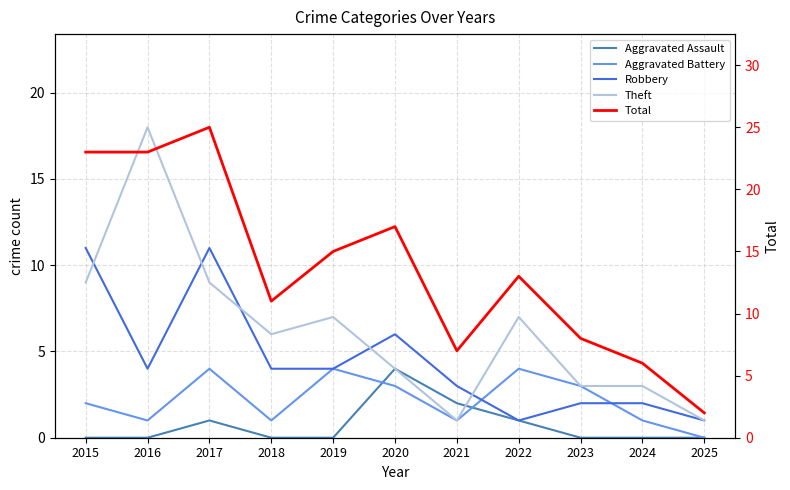

What is the sum of all Aggravated Assault values?

8